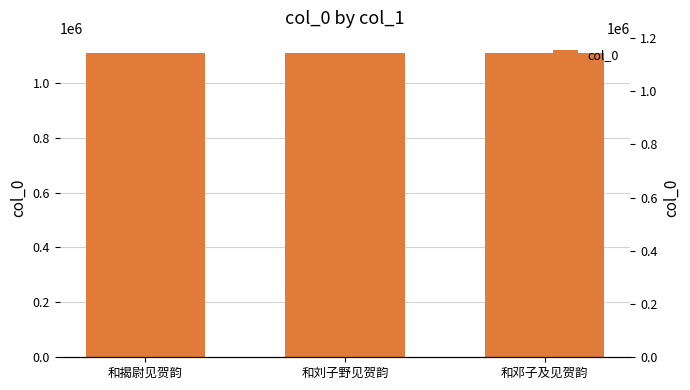

How many values are below 1108341?

1